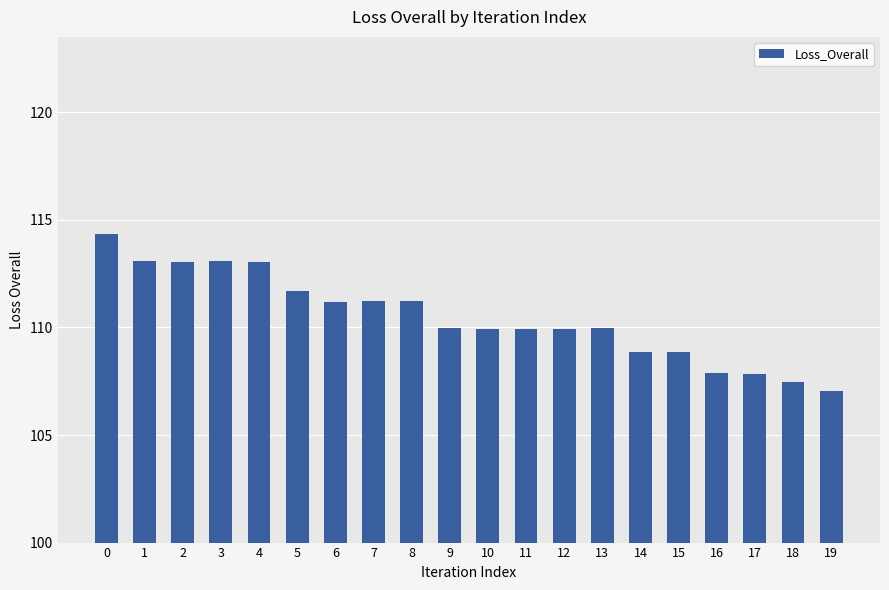

What is the value of the 5th bar from the left?

113.1